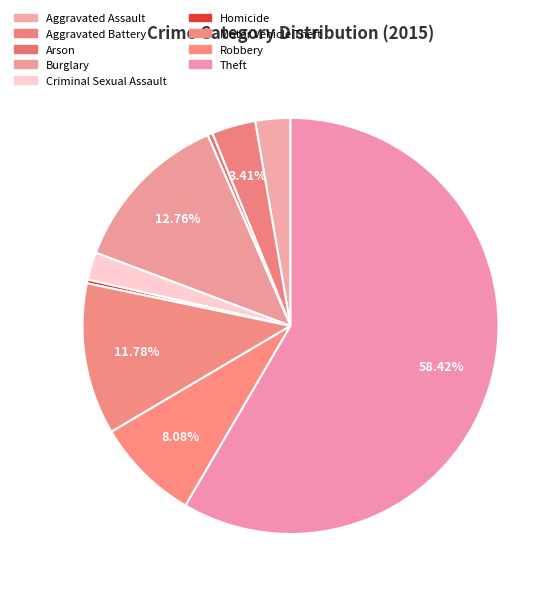

To the nearest percent, what portion does Aggravated Assault represent?

3%